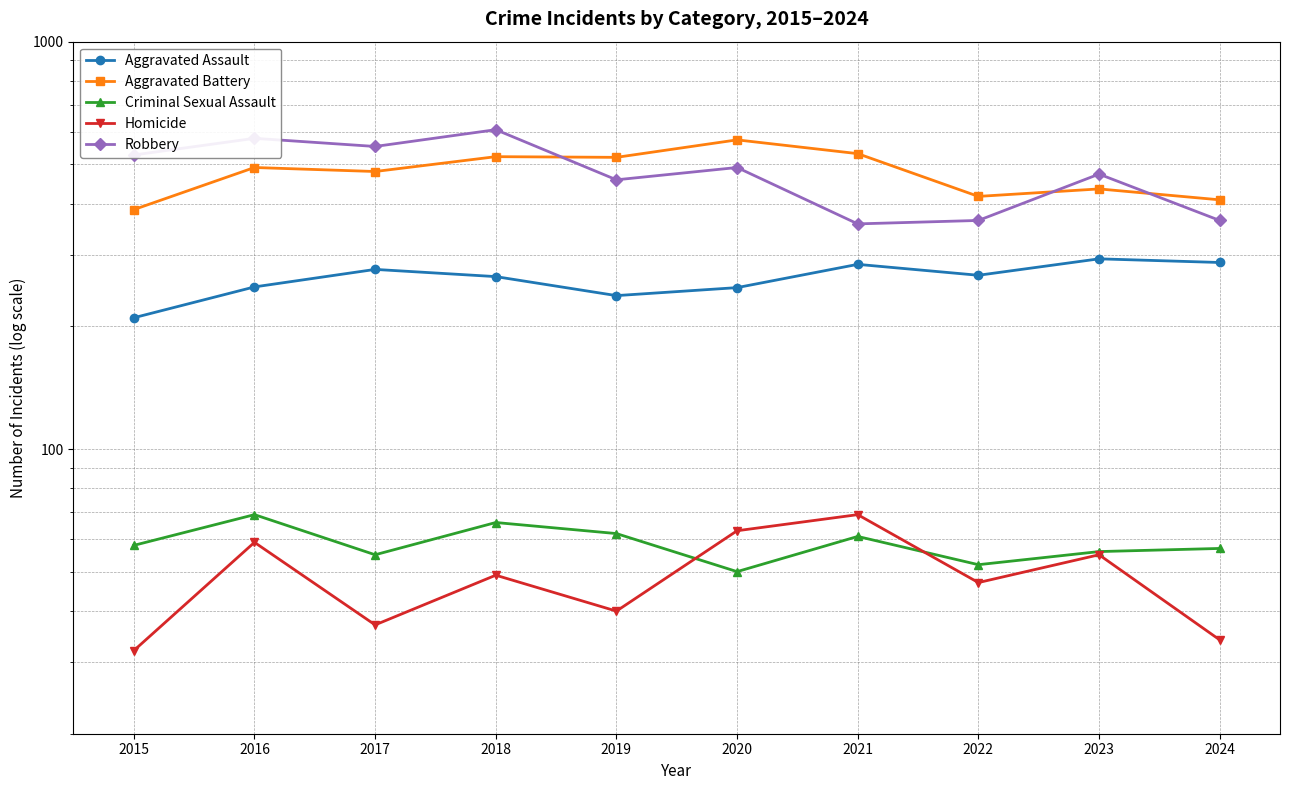

Which series has the largest total across all categories?

Robbery